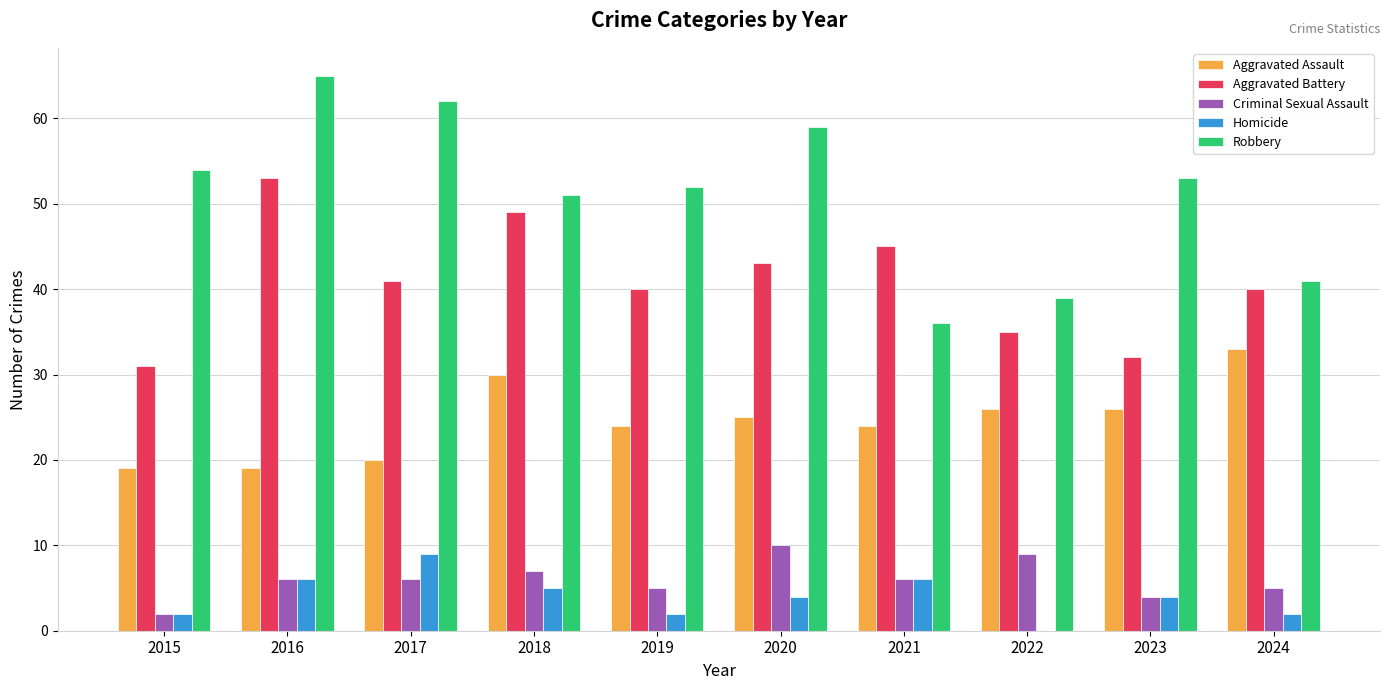

What is the maximum value for Robbery?

65